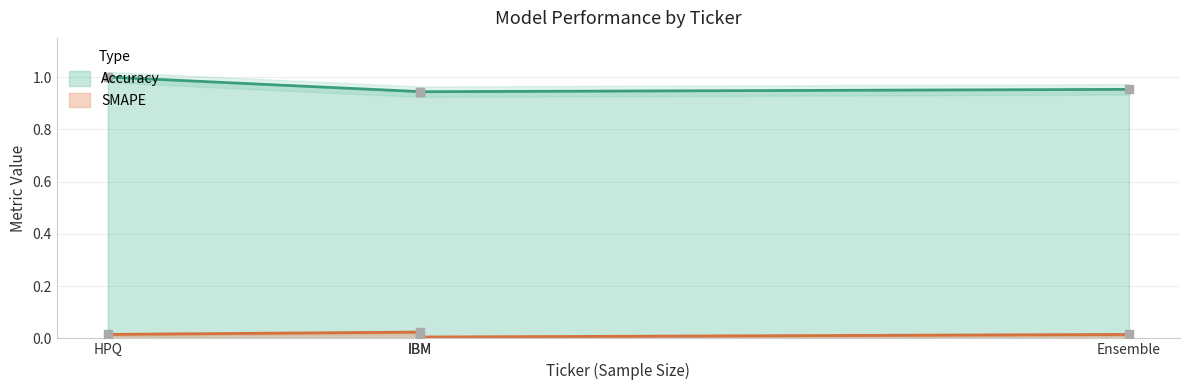

True or false: Accuracy and SMAPE cross at least once.

False